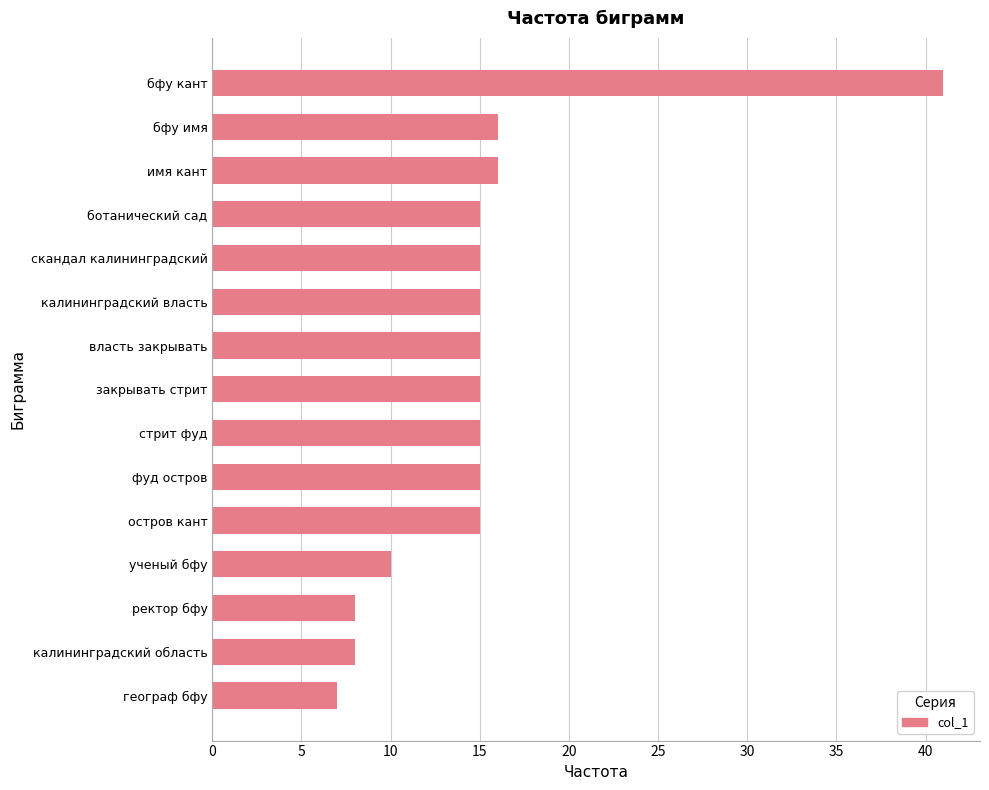

The chart shows a value of 15 at ботанический сад. True or false?

True